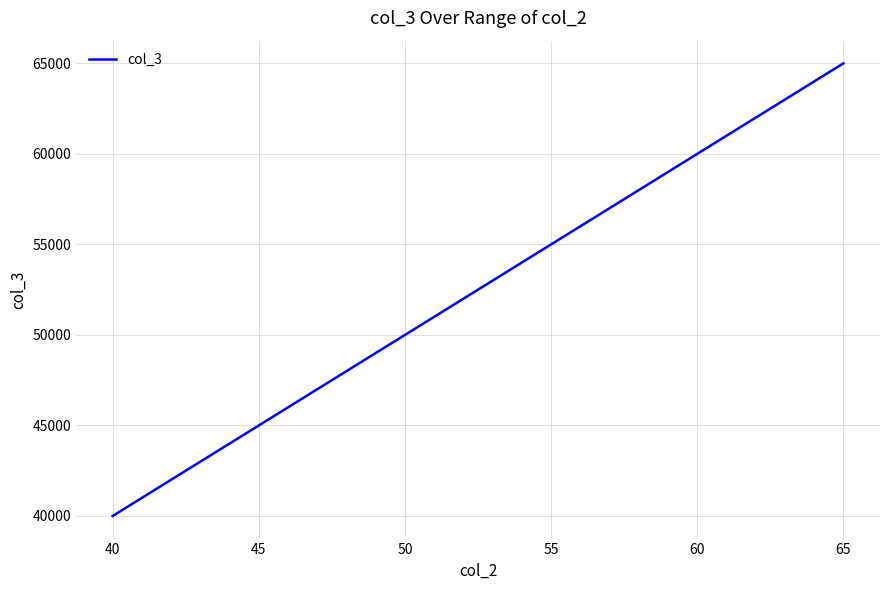

How many distinct data groups are displayed?

1